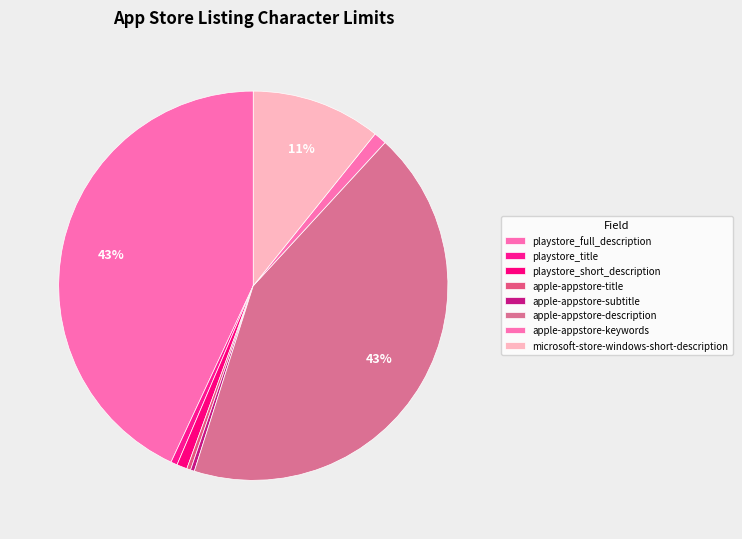

How many segments does this pie chart have?

8